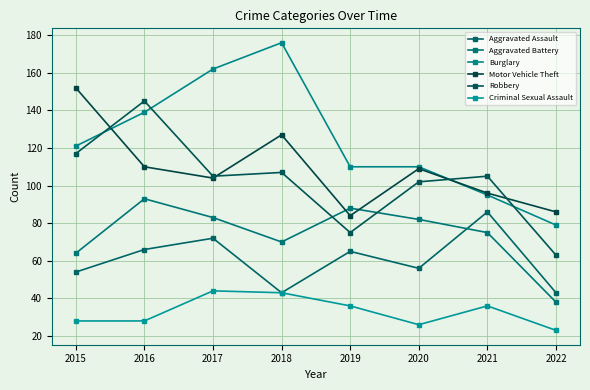

True or false: Aggravated Battery and Burglary cross at least once.

False